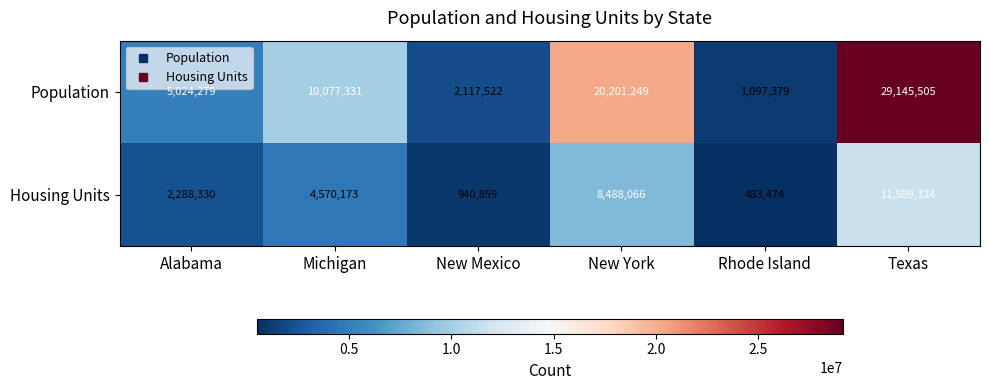

What is the spread (max minus min) of values at New Mexico?

1176663